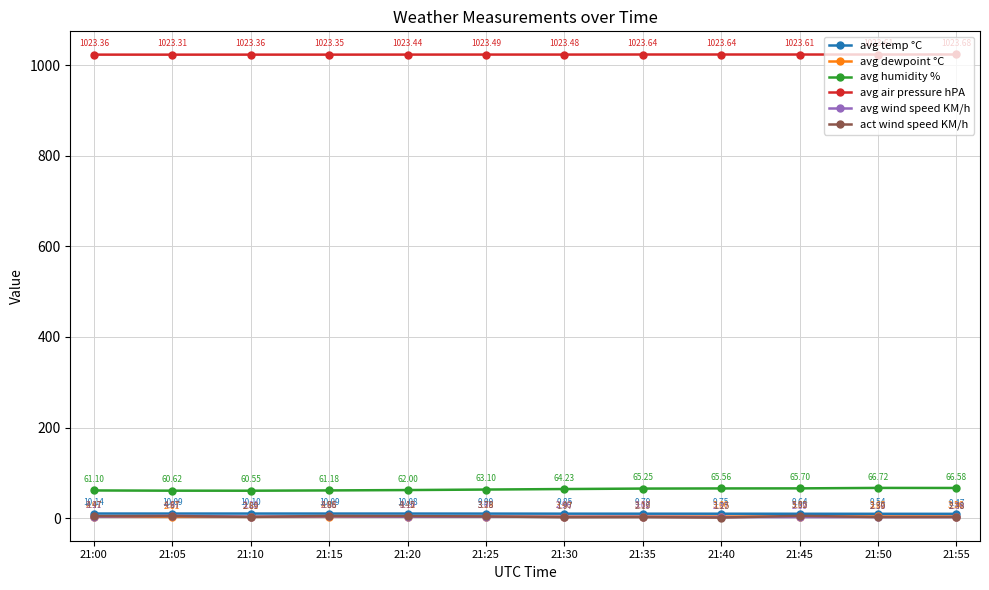

List the series in order of their peak value, highest first.

avg air pressure hPA, avg humidity %, avg temp °C, act wind speed KM/h, avg wind speed KM/h, avg dewpoint °C